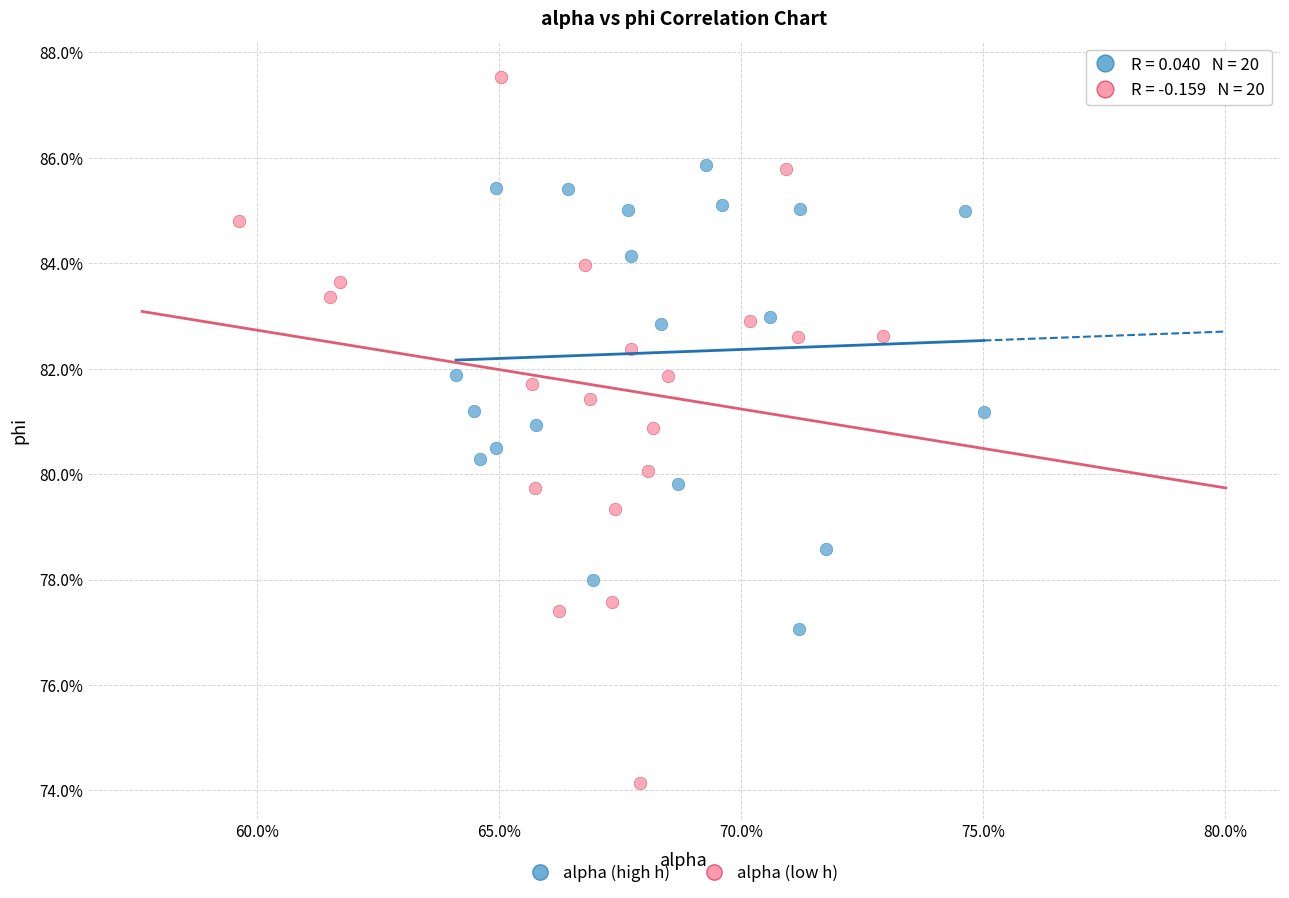

What are all the series names shown in the legend?

alpha (high h), alpha (low h)